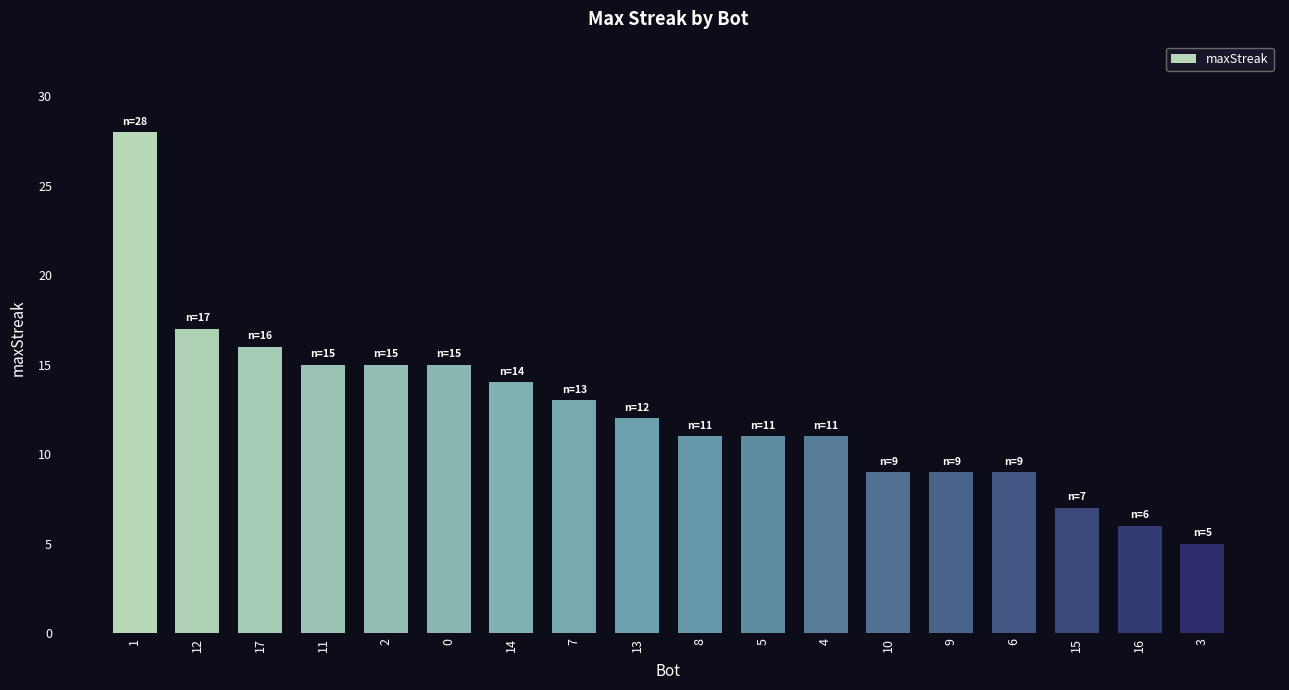

Does the chart contain stacked bars?

No